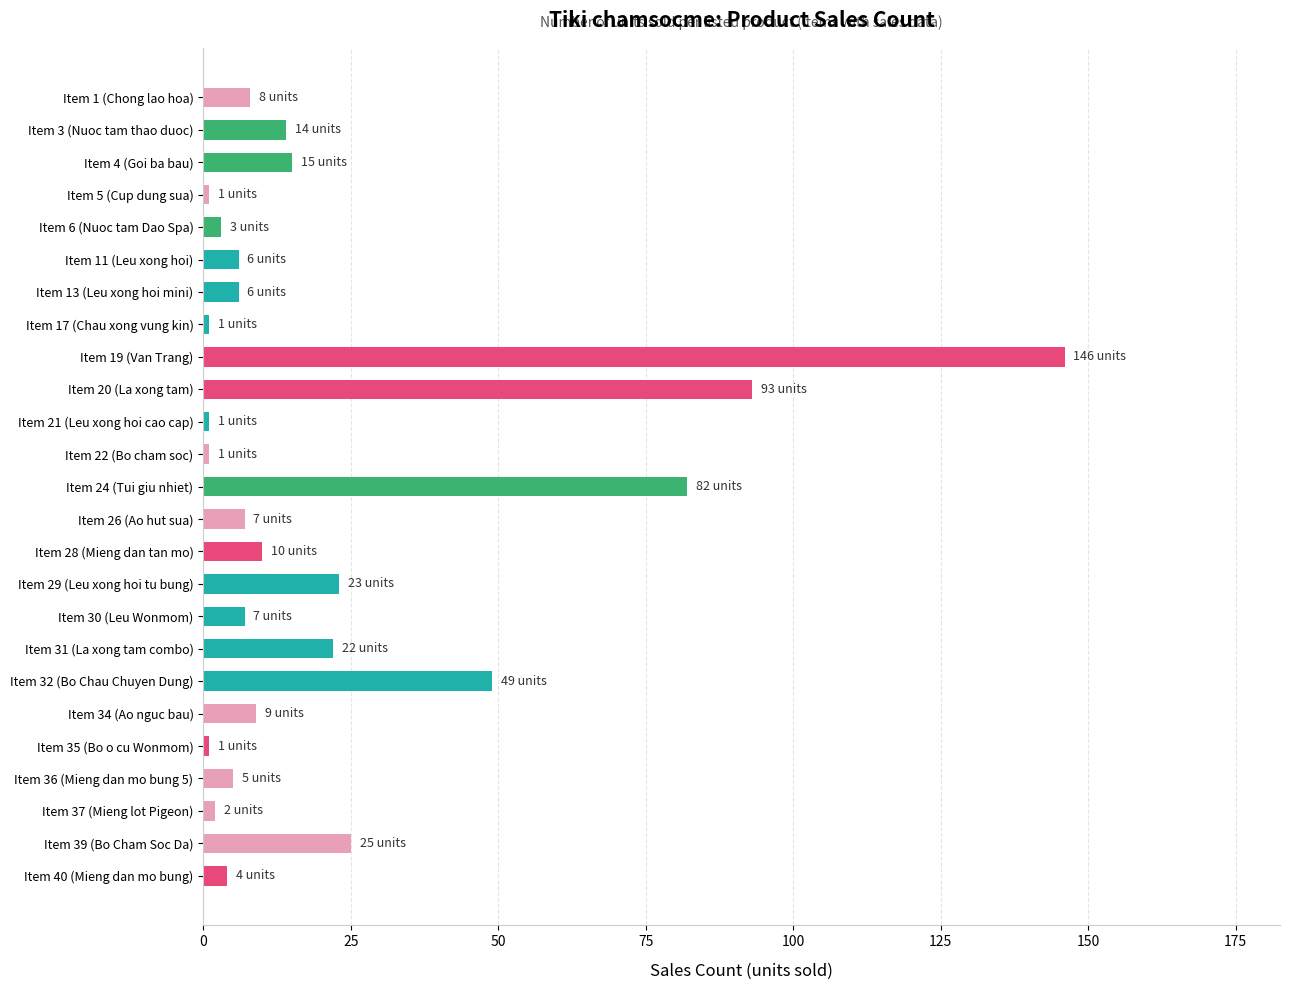

How many bars are there in total?

25